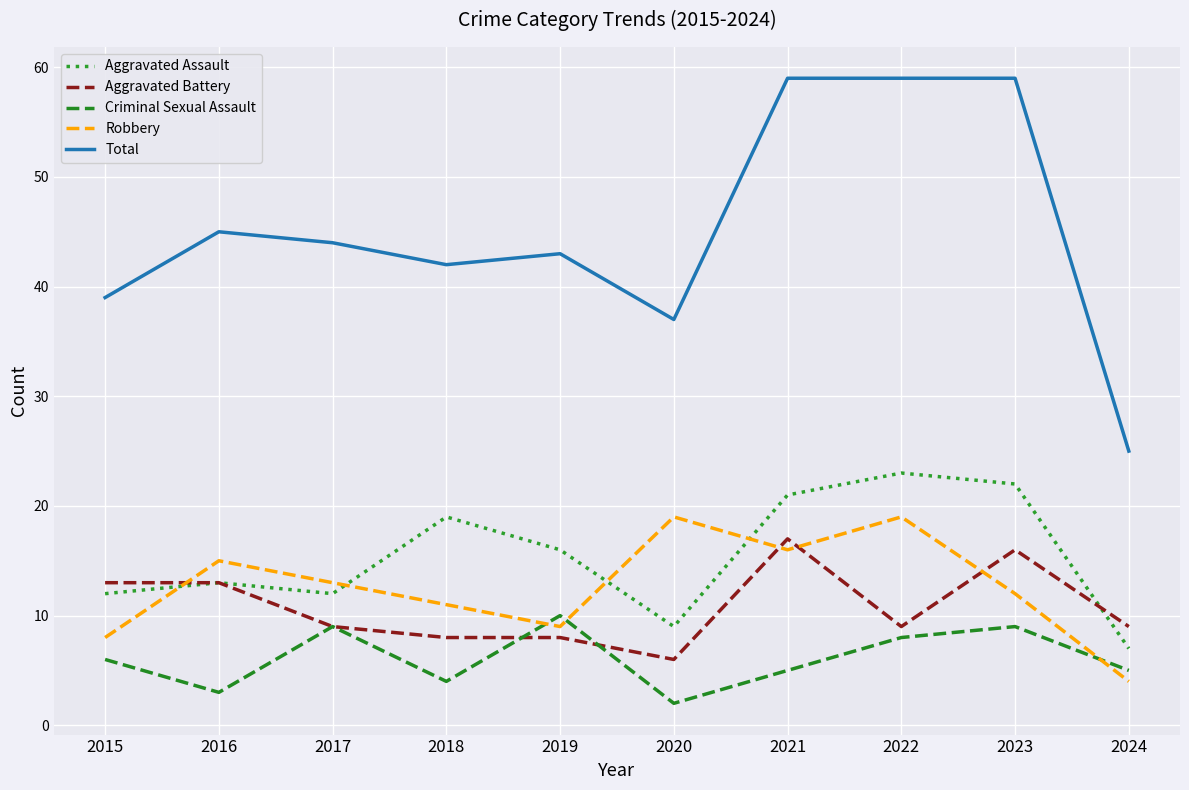

True or false: Total and Criminal Sexual Assault cross at least once.

False